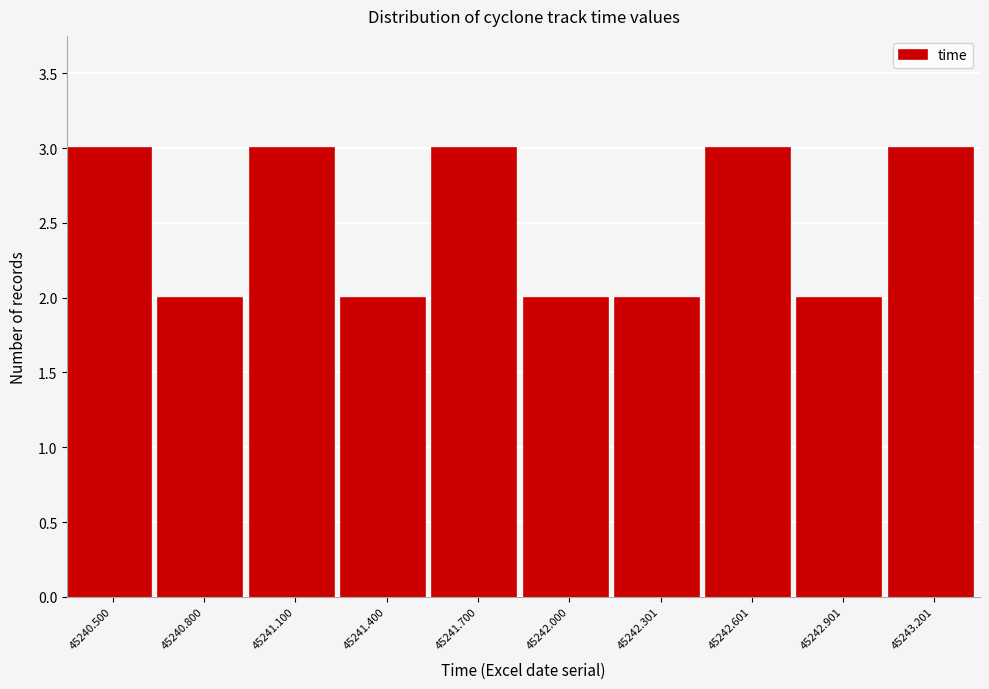

Reading left to right, extract all data points from this chart.

45240.500=3	45240.800=2	45241.100=3	45241.400=2	45241.700=3	45242.000=2	45242.301=2	45242.601=3	45242.901=2	45243.201=3